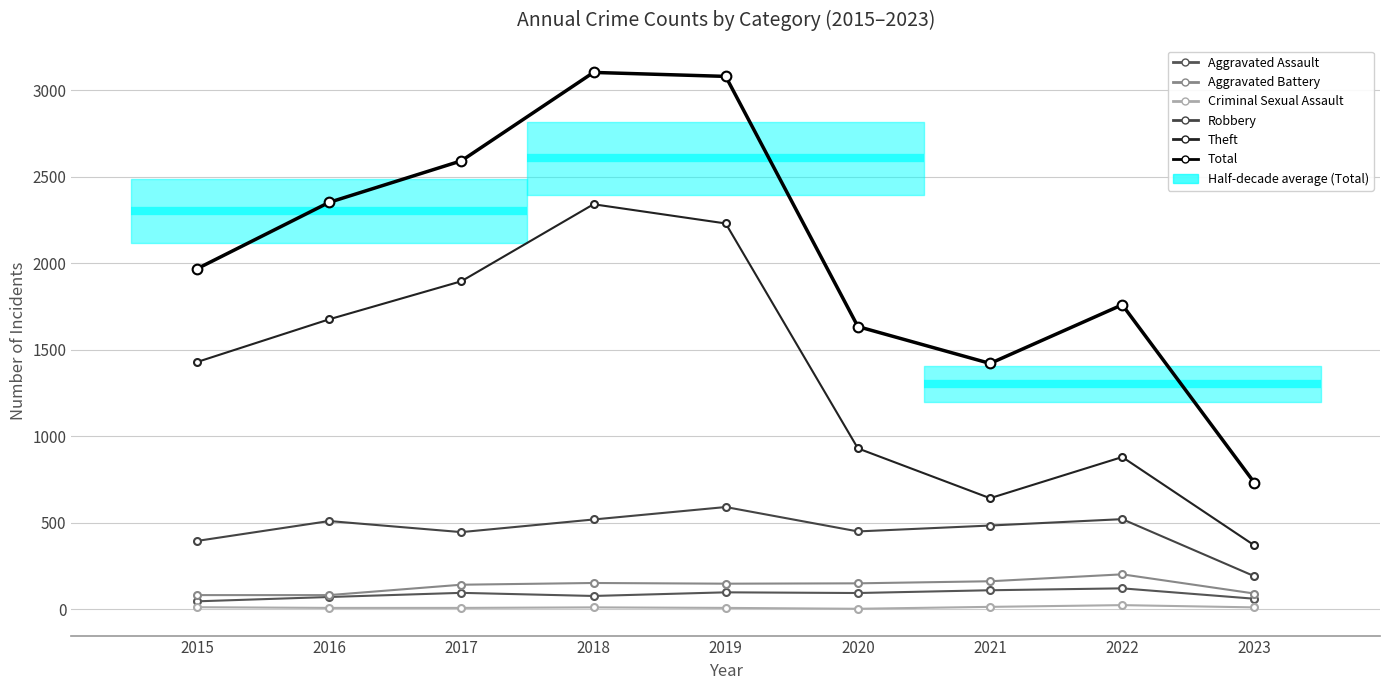

At which label is Total closest to 1917?

2015